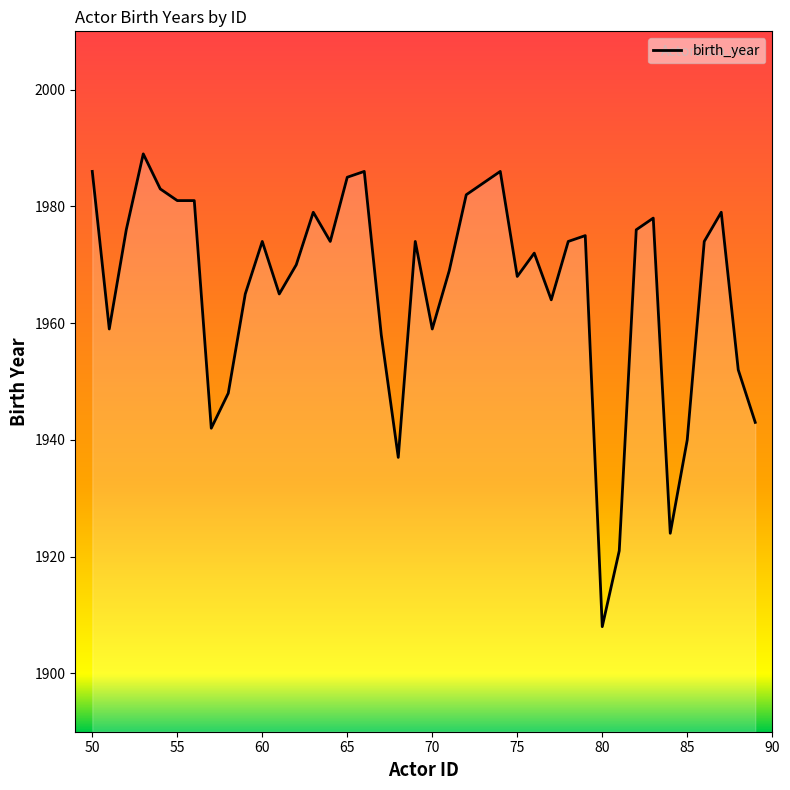

What is the greatest value displayed?

1989